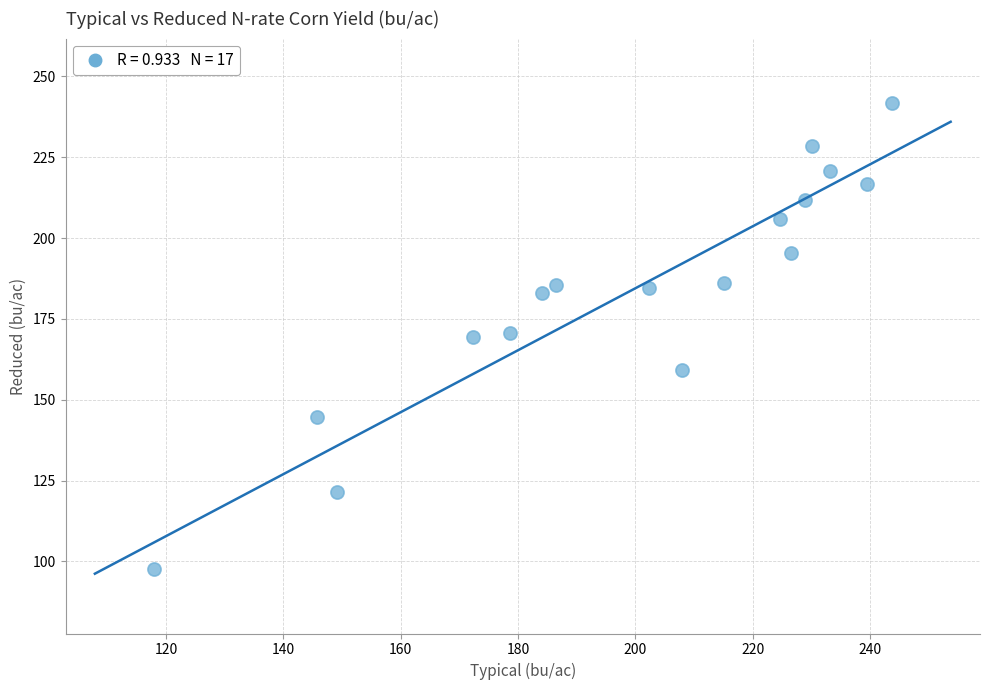

What is the range of Y values (max minus min)?

144.0